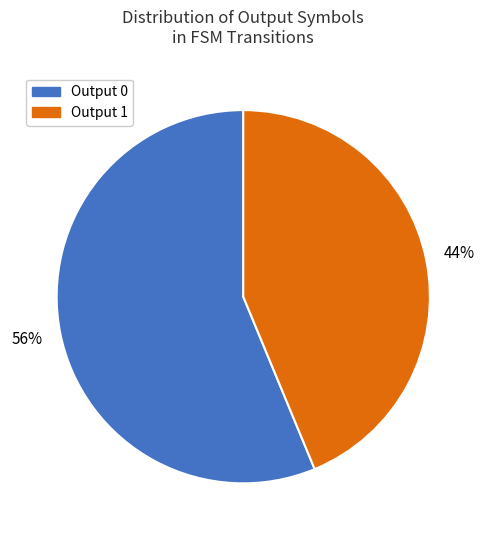

How many segments does this pie chart have?

2